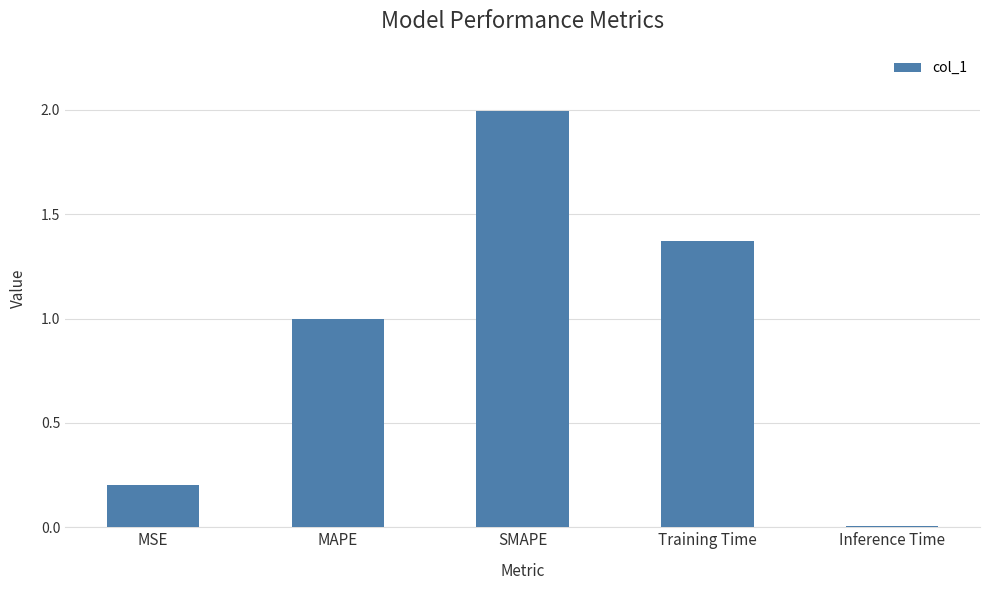

What is the difference between the maximum and minimum values?

2.0